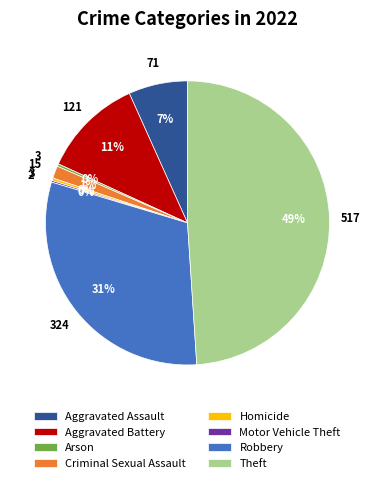

The Aggravated Assault slice represents 1% of the pie. True or false?

False